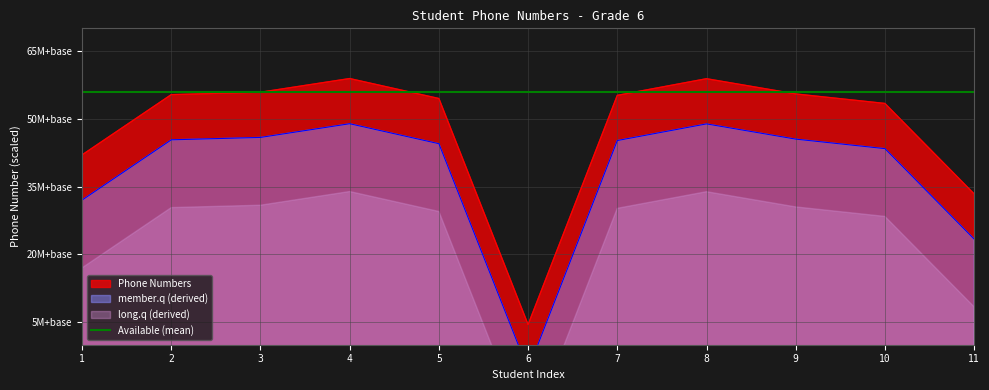

Reading left to right, transcribe all the data shown in this chart.

1=966541999118	2=966555336632	3=966555863163	4=966558892727	5=966554477099	6=966504454961	7=966555174436	8=966558855616	9=966555488178	10=966553383747	11=966533372802